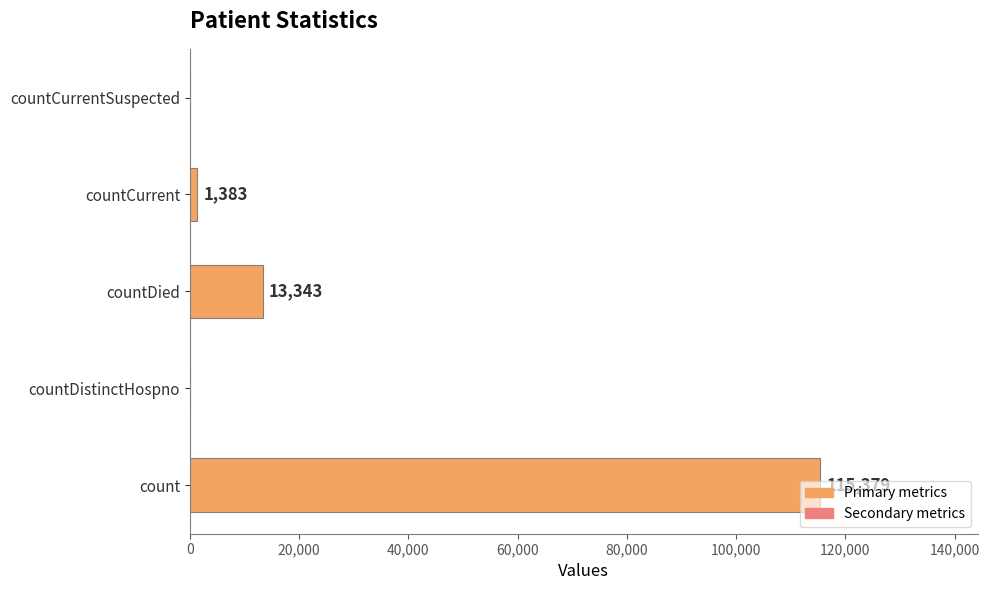

At which category does the chart reach its peak across all series?

count